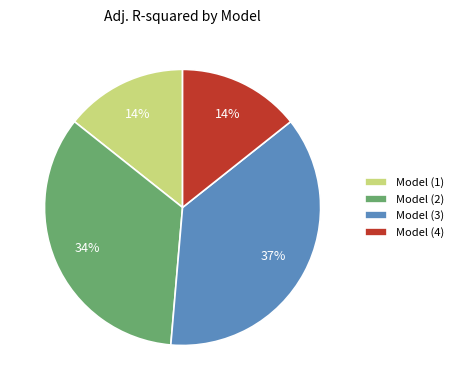

To the nearest percent, what portion does Model (3) represent?

37%